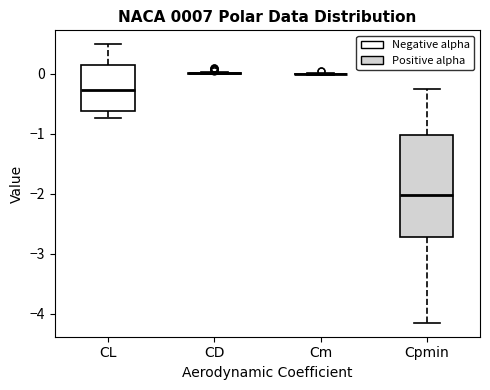

Reading left to right, transcribe this box plot: for each box, give where its median line is, the range the box spans, and where its two whiskers end, as read against the y-axis. The values are not printed on the chart, so give them approximately, as read against the axis.

CL: median -0.3, box -0.6 to 0.2, whiskers -0.7 to 0.5
CD: box collapsed to a line at 0.0, whiskers 0.0 to 0.0
Cm: box collapsed to a line at 0.0, whiskers 0.0 to 0.0
Cpmin: median -2.0, box -2.7 to -1.0, whiskers -4.2 to -0.2